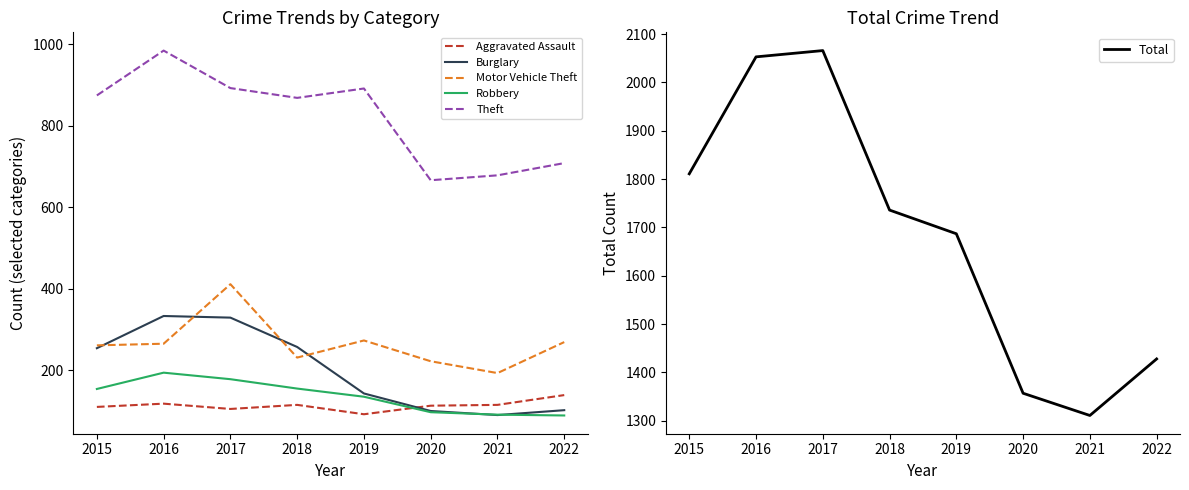

Which category has the highest value in the Aggravated Assault series?

2022